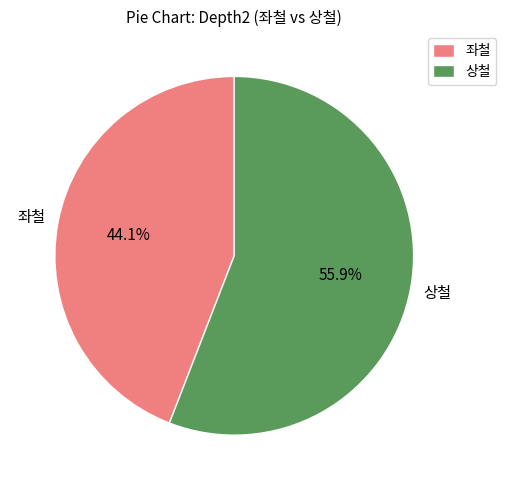

Rank the categories by value from lowest to highest.

좌철, 상철